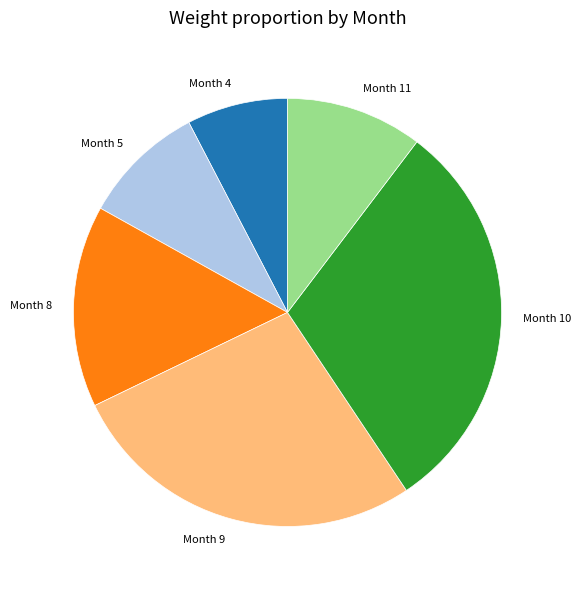

How many slices are in this pie chart?

6